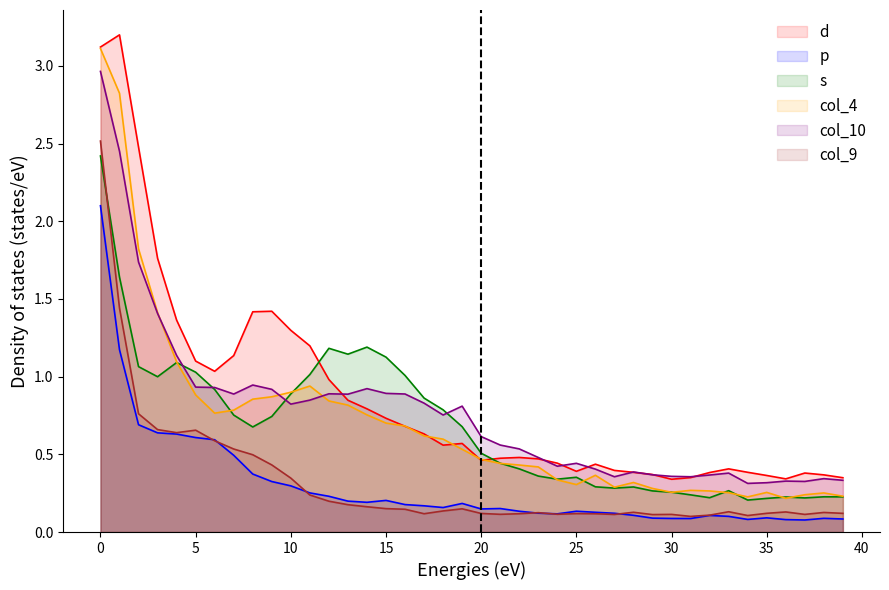

At how many categories does at least one series exceed 0?

40